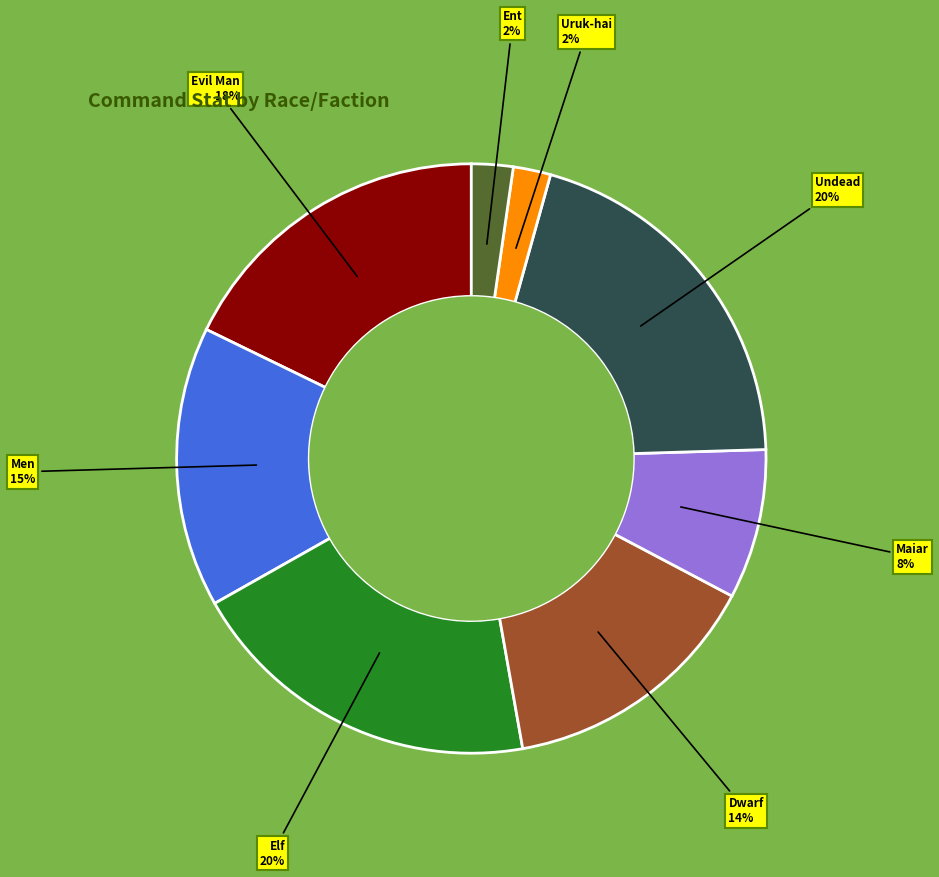

Is there any slice that represents more than half of the pie?

No